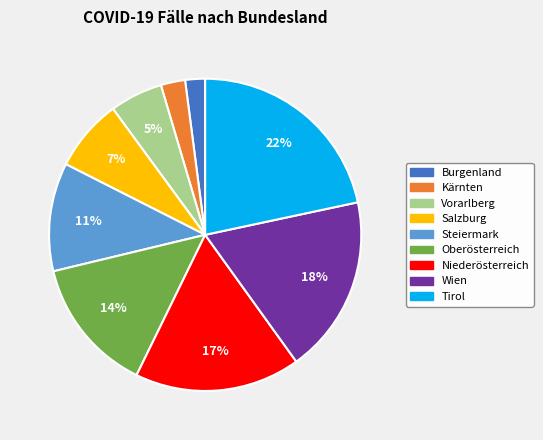

To the nearest percent, what is the average slice percentage?

11%